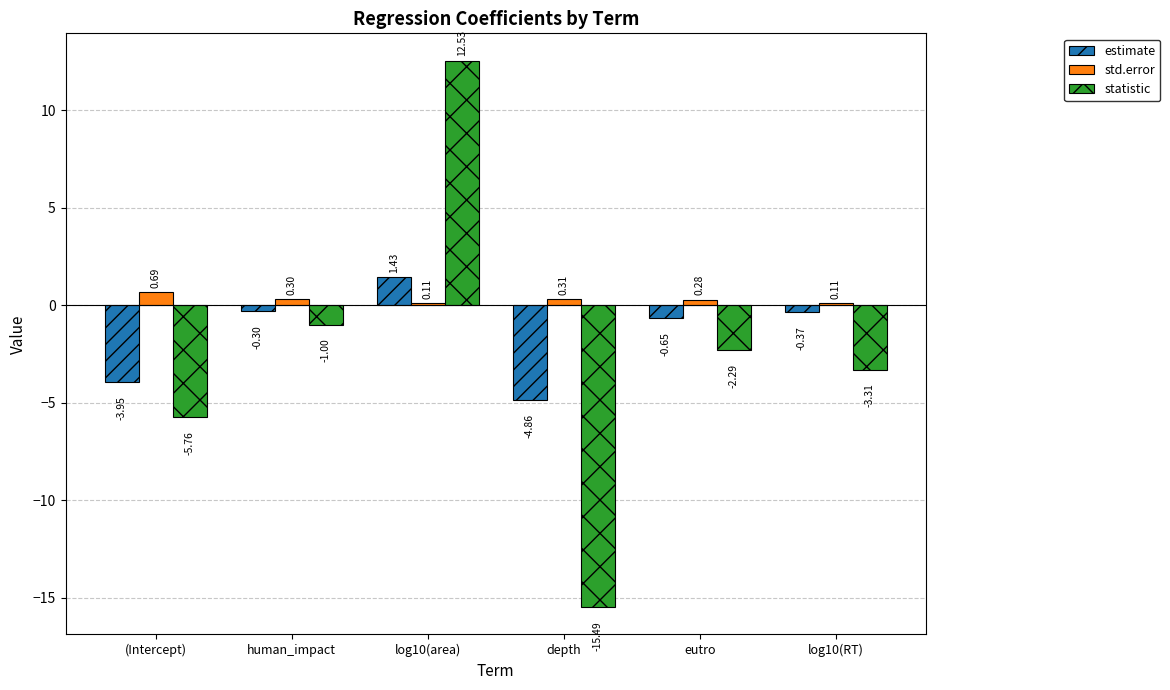

What is the label of the 4th bar from the left?

depth